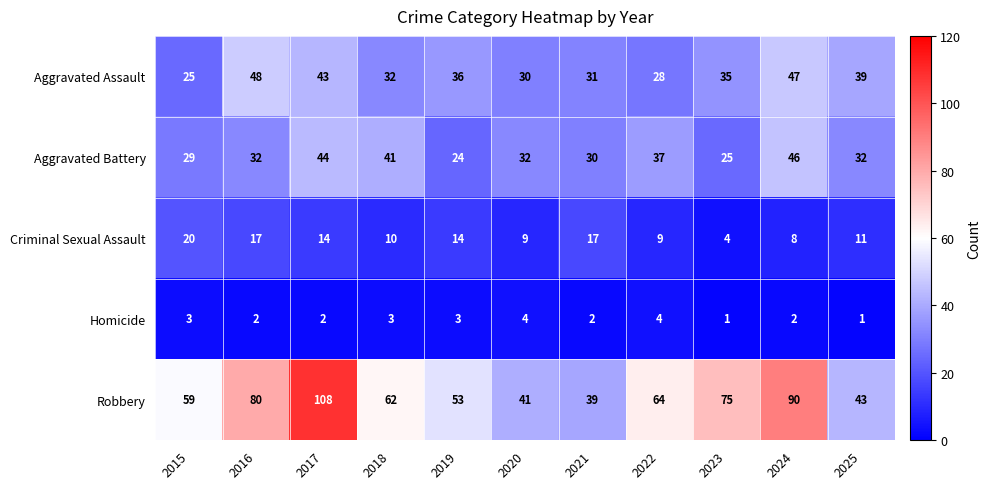

Which series has the largest total across all categories?

Robbery